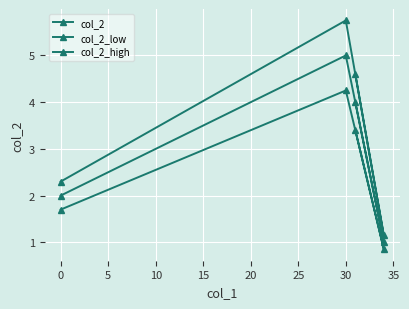

True or false: col_2 has more than 1 points higher than both neighbors.

False